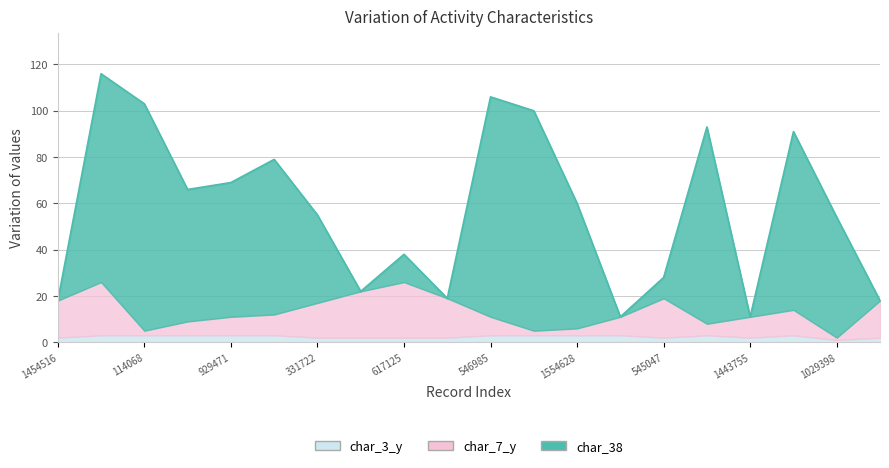

At 1554628, list the series in order from smallest to largest.

char_3_y, char_7_y, char_38